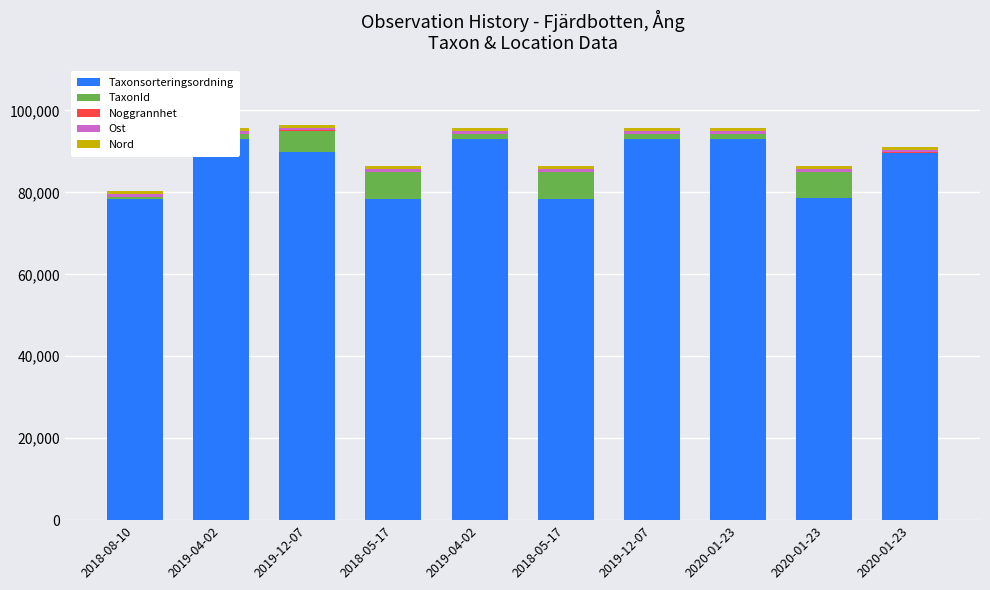

What is the difference between the highest and lowest values at 2020-01-23?

93123.0